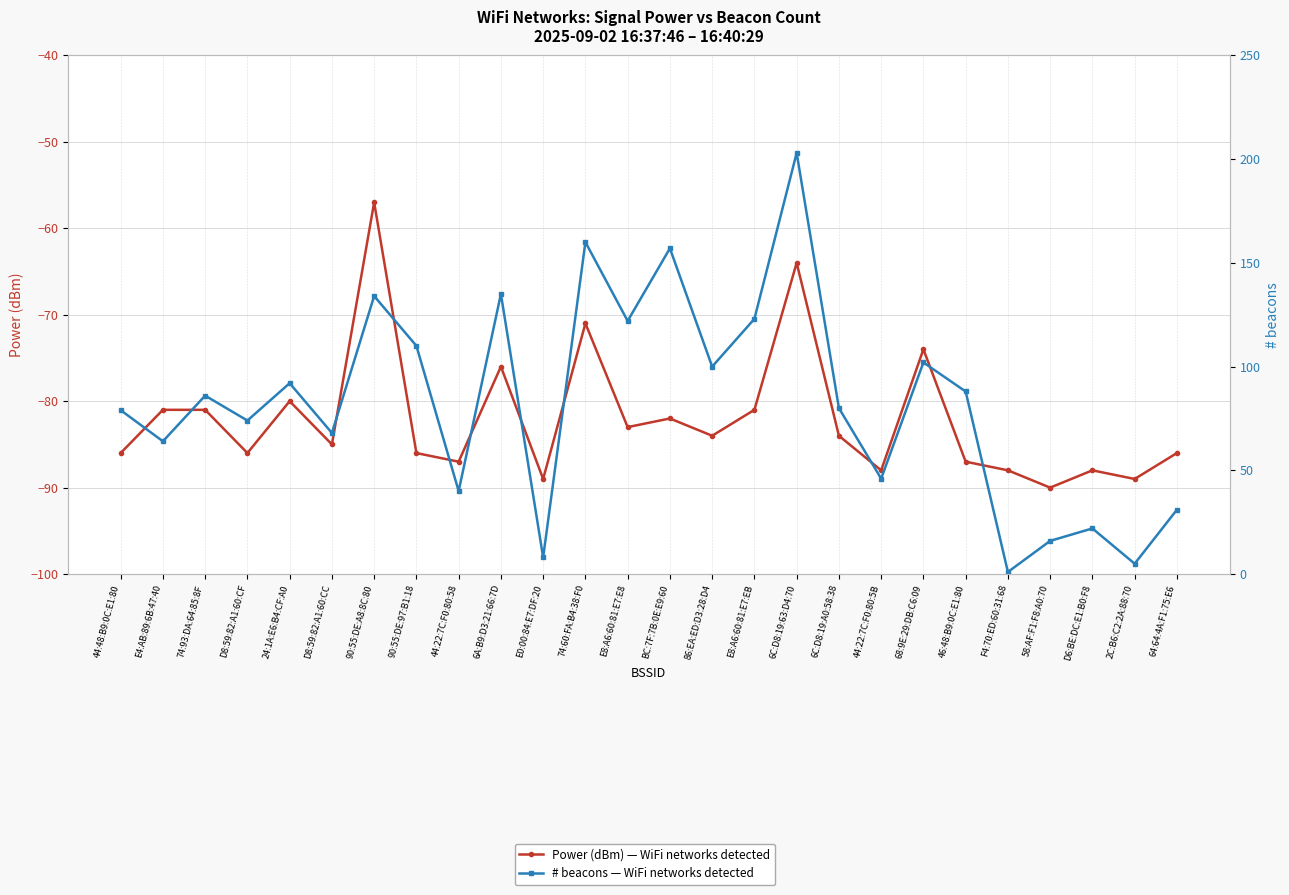

At which category does the chart reach its minimum across all series?

58:AF:F1:F8:A0:70